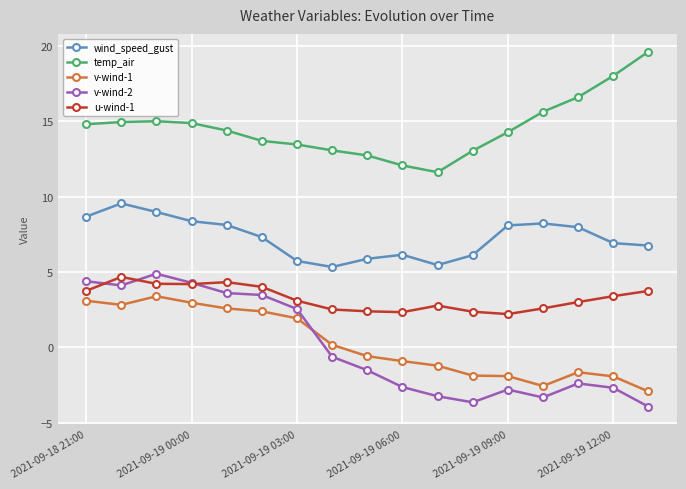

What is the maximum value shown in the chart?

19.6